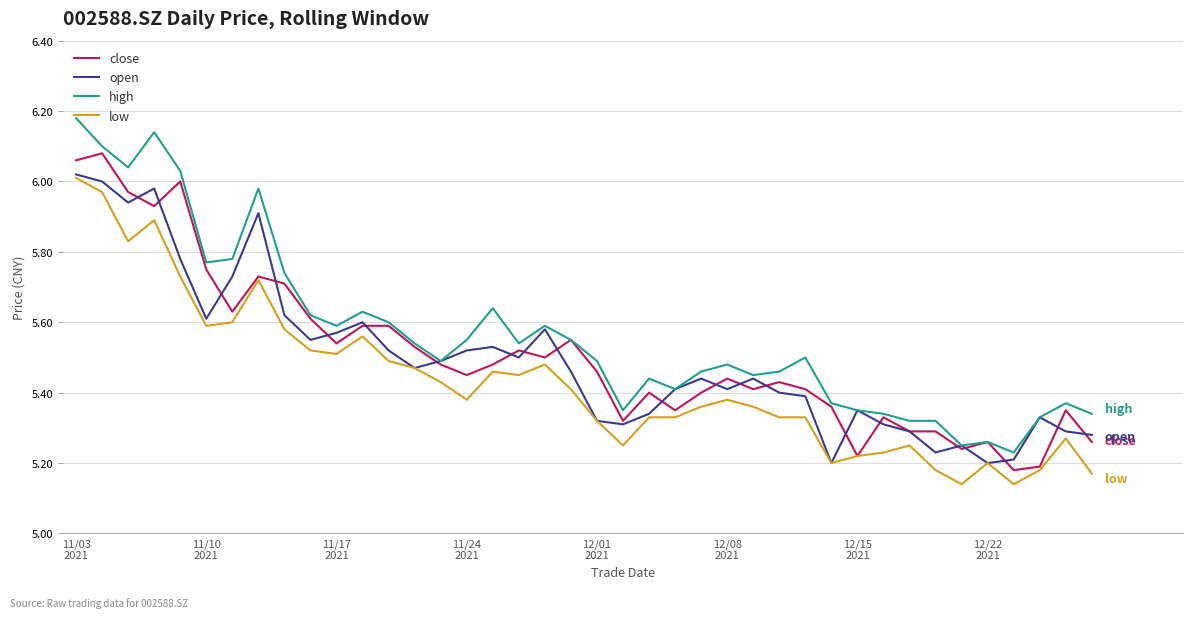

True or false: low and high intersect in this chart.

False